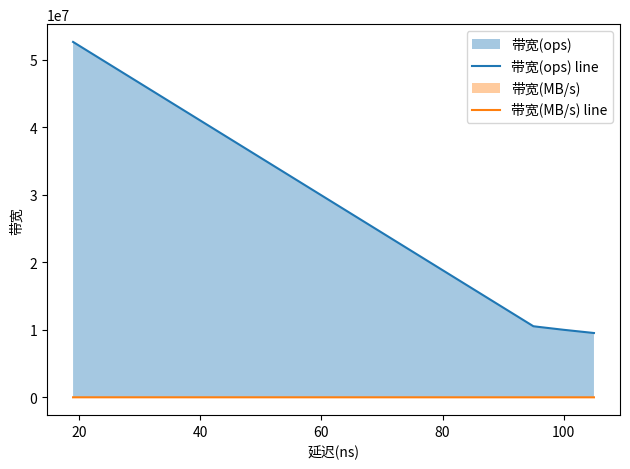

How many lines are shown in the chart?

2